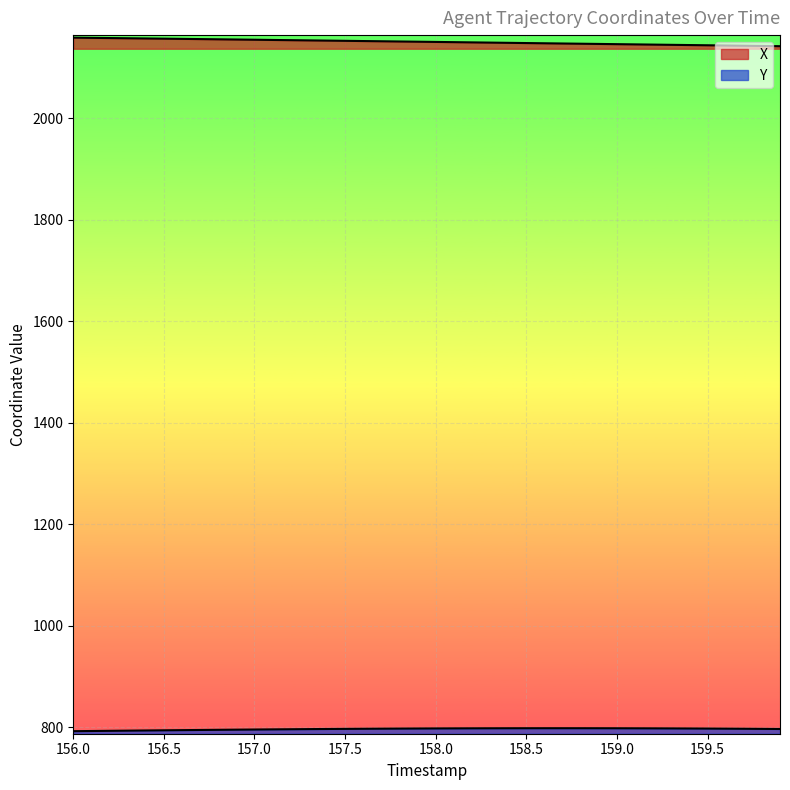

What is the minimum value shown in the chart?

792.6